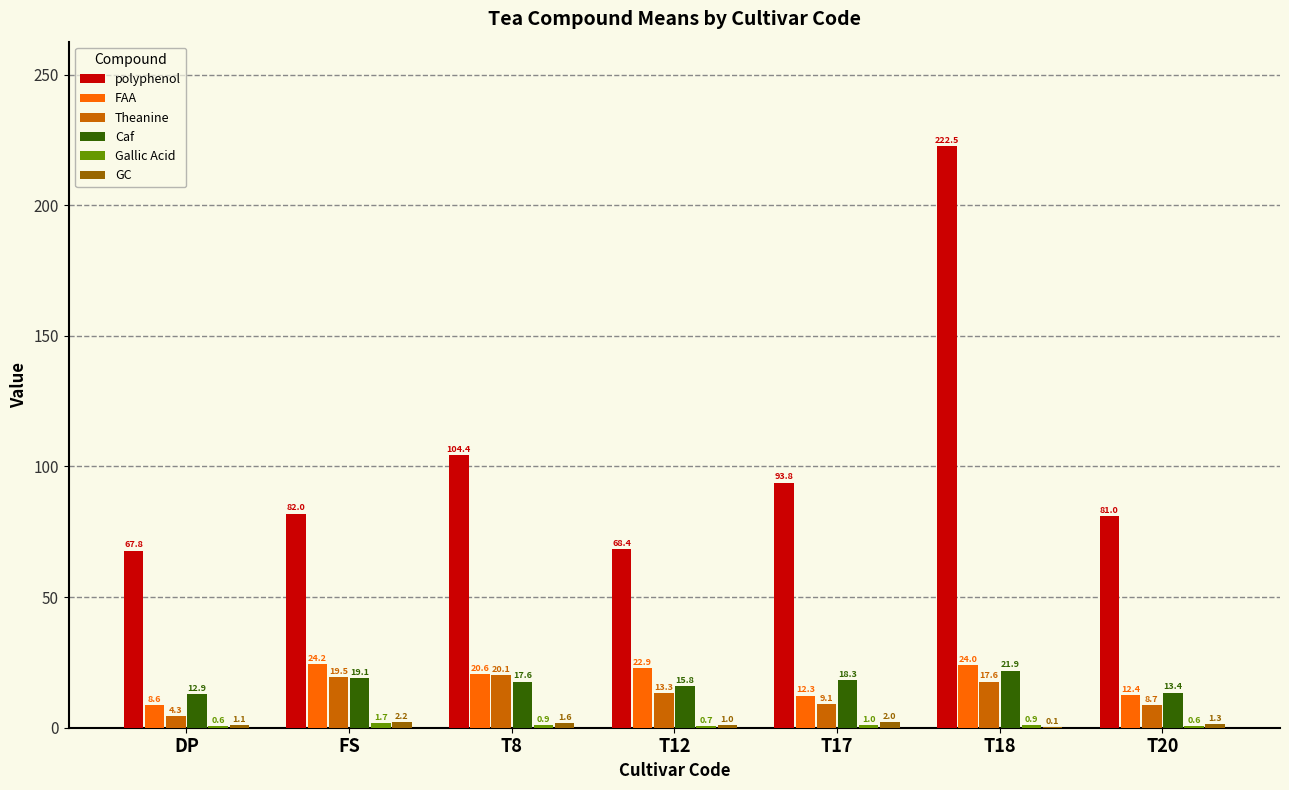

Which series changed the most between T12 and T20?

polyphenol